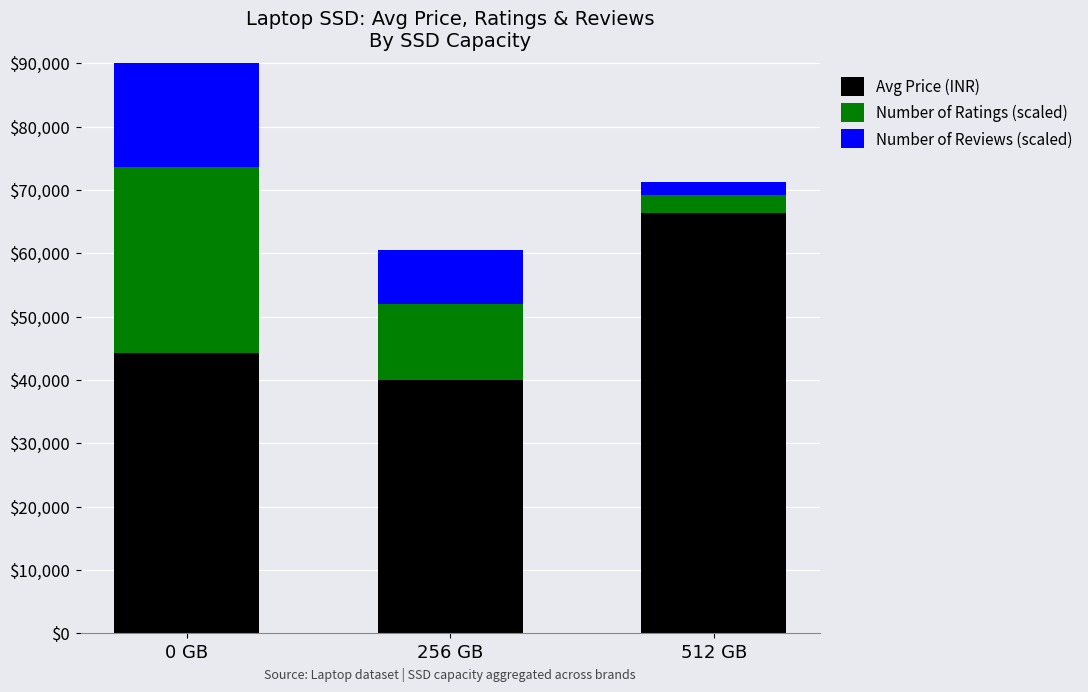

What is the difference between the maximum and minimum values in the Number of Ratings (scaled) series?

26503.5